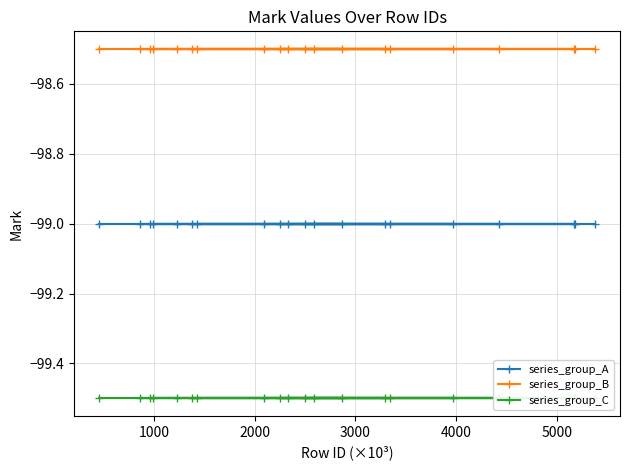

Reading left to right, transcribe all the data shown in this chart.

series_group_A: -99.0	-99.0	-99.0	-99.0	-99.0	-99.0	-99.0	-99.0	-99.0	-99.0	-99.0	-99.0	-99.0	-99.0	-99.0	-99.0	-99.0	-99.0	-99.0	-99.0
series_group_B: -98.5	-98.5	-98.5	-98.5	-98.5	-98.5	-98.5	-98.5	-98.5	-98.5	-98.5	-98.5	-98.5	-98.5	-98.5	-98.5	-98.5	-98.5	-98.5	-98.5
series_group_C: -99.5	-99.5	-99.5	-99.5	-99.5	-99.5	-99.5	-99.5	-99.5	-99.5	-99.5	-99.5	-99.5	-99.5	-99.5	-99.5	-99.5	-99.5	-99.5	-99.5